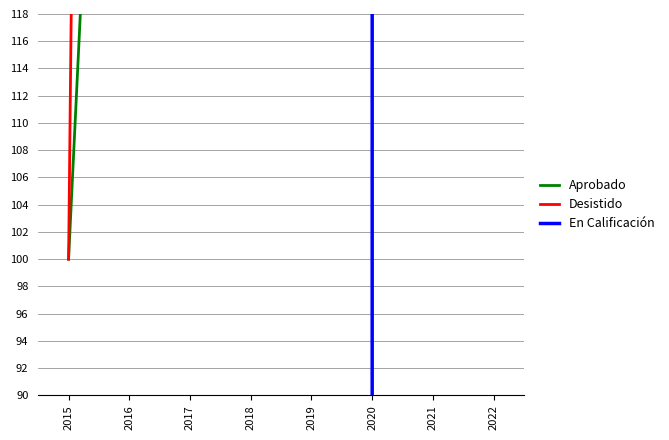

True or false: Aprobado has more than 0 points higher than both neighbors.

False